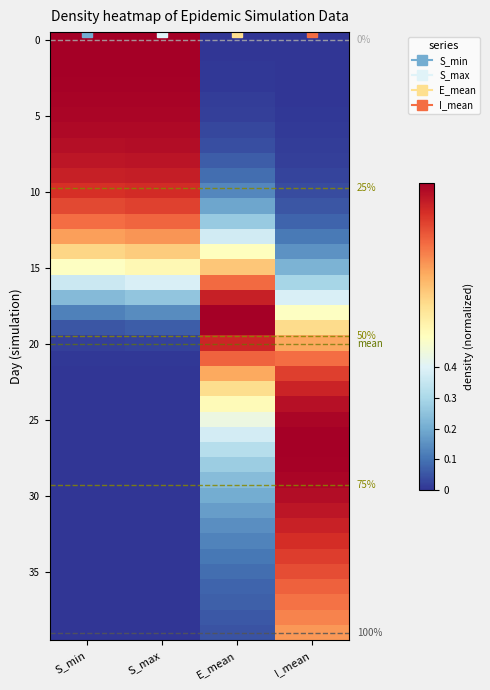

The 30 series shows 0.0 at S_max. True or false?

True